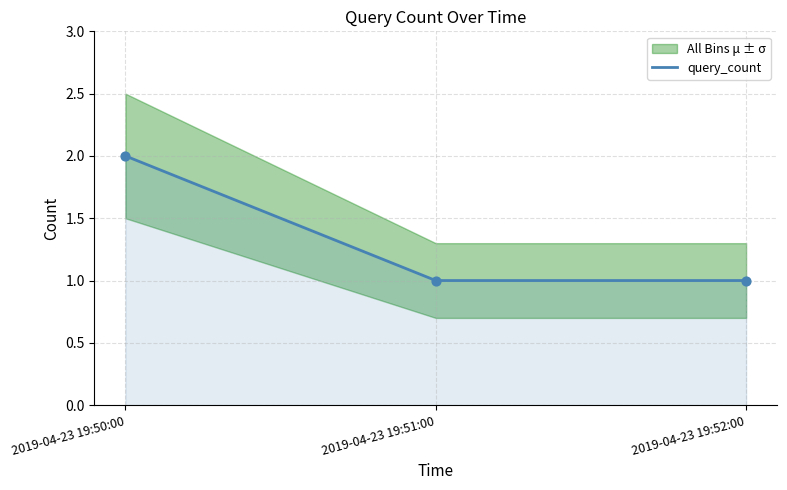

Approximately how many times larger is the value at 2019-04-23 19:51:00 compared to 2019-04-23 19:52:00?

1.0